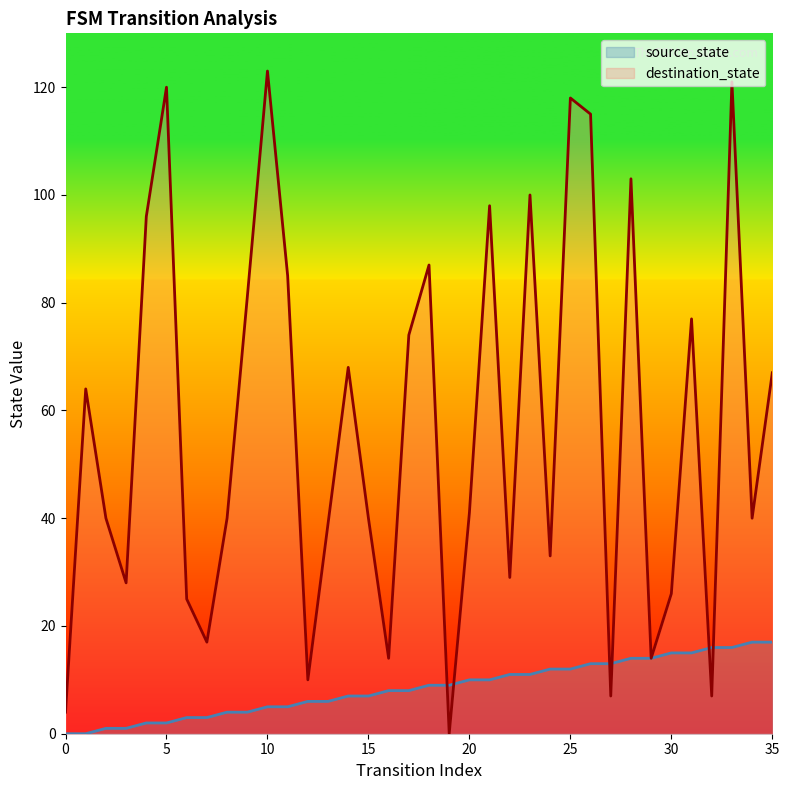

The destination_state series shows 2 at 32. True or false?

False